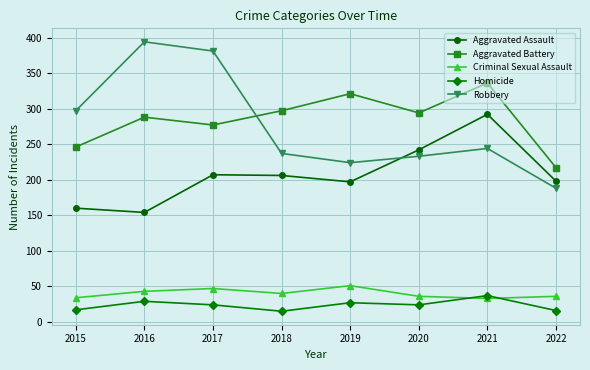

What is the difference between the highest and lowest values at 2020?

270